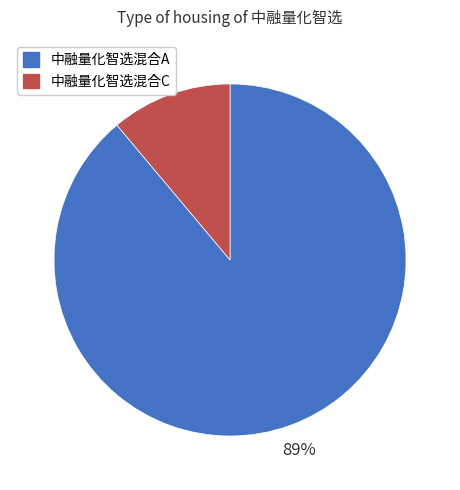

Rank the categories by value from lowest to highest.

中融量化智选混合C, 中融量化智选混合A